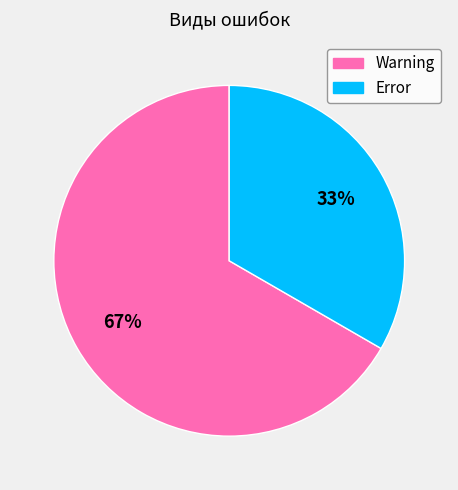

Which slice is the largest?

Warning